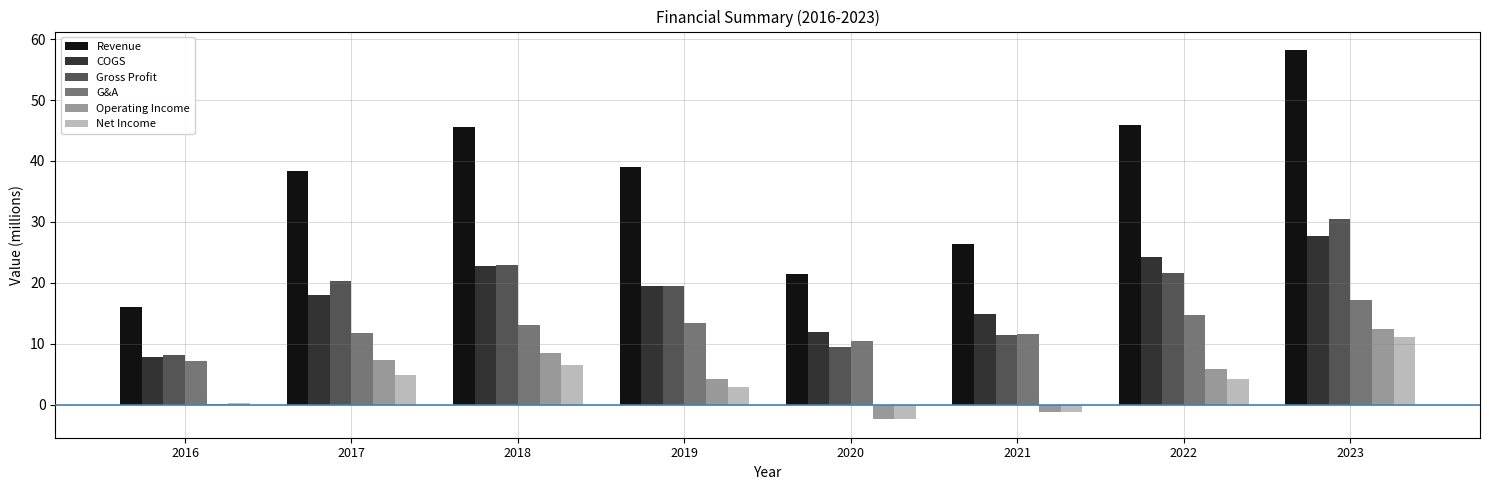

What is the sum of all Revenue values?

290.8